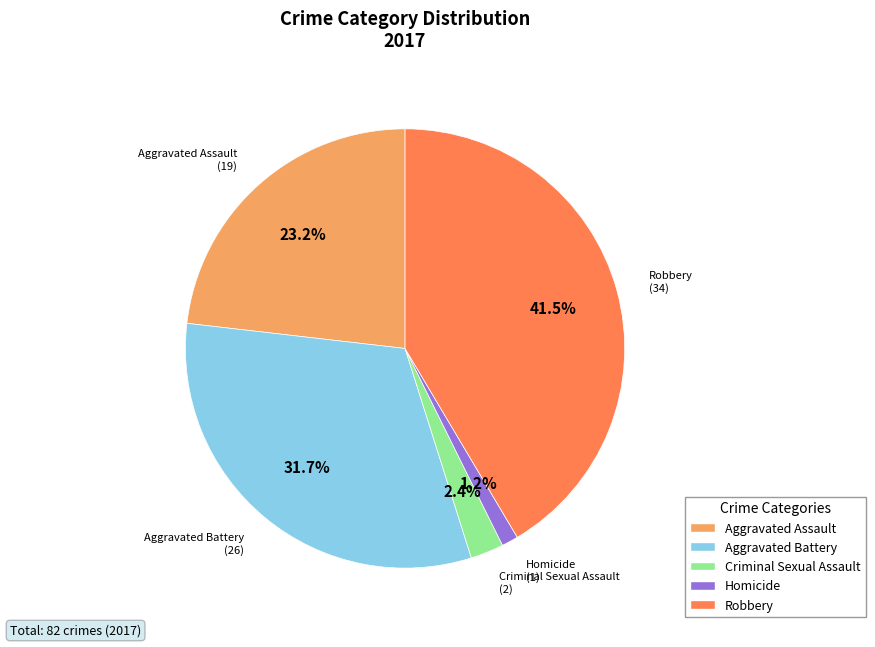

What percentage is NOT represented by Homicide?

98.8%